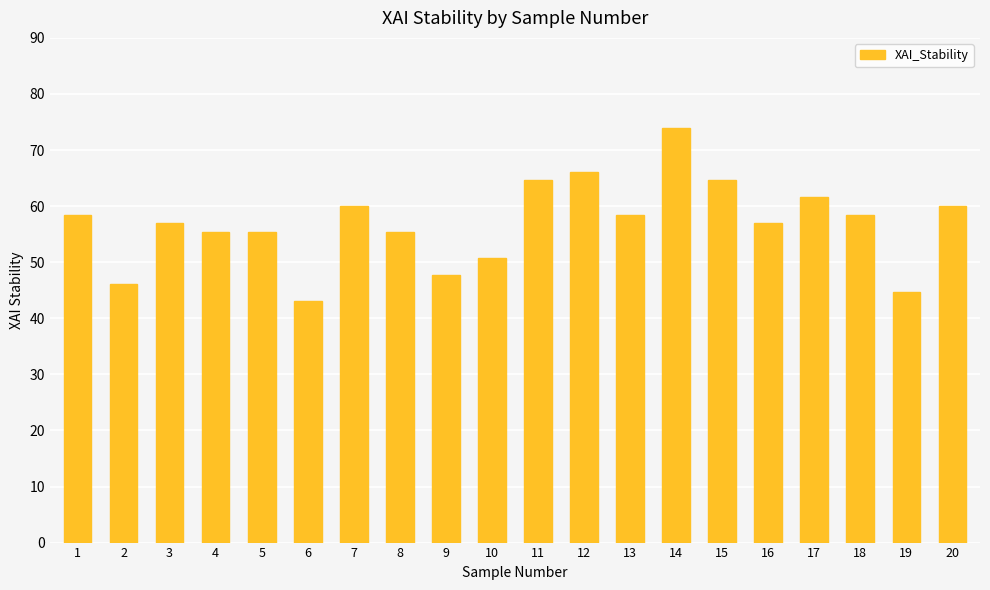

True or false: the data shows 110.5 at 11.

False